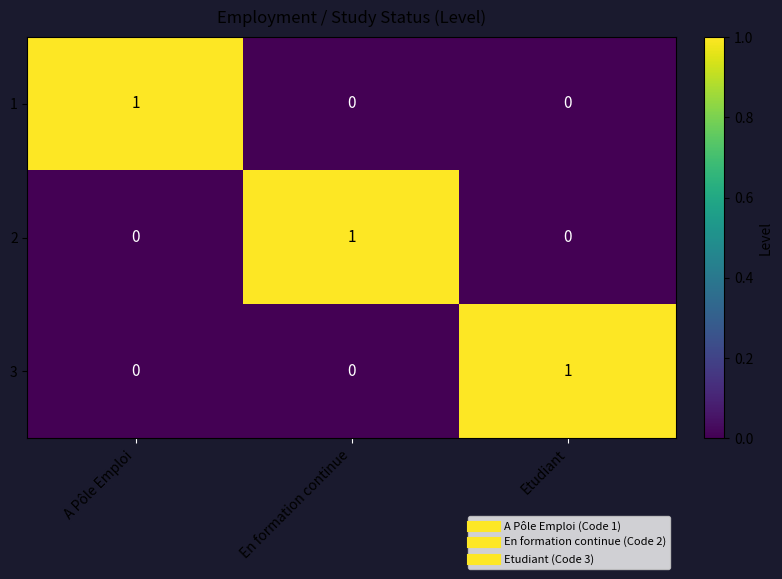

At how many categories does at least one series exceed 0?

3